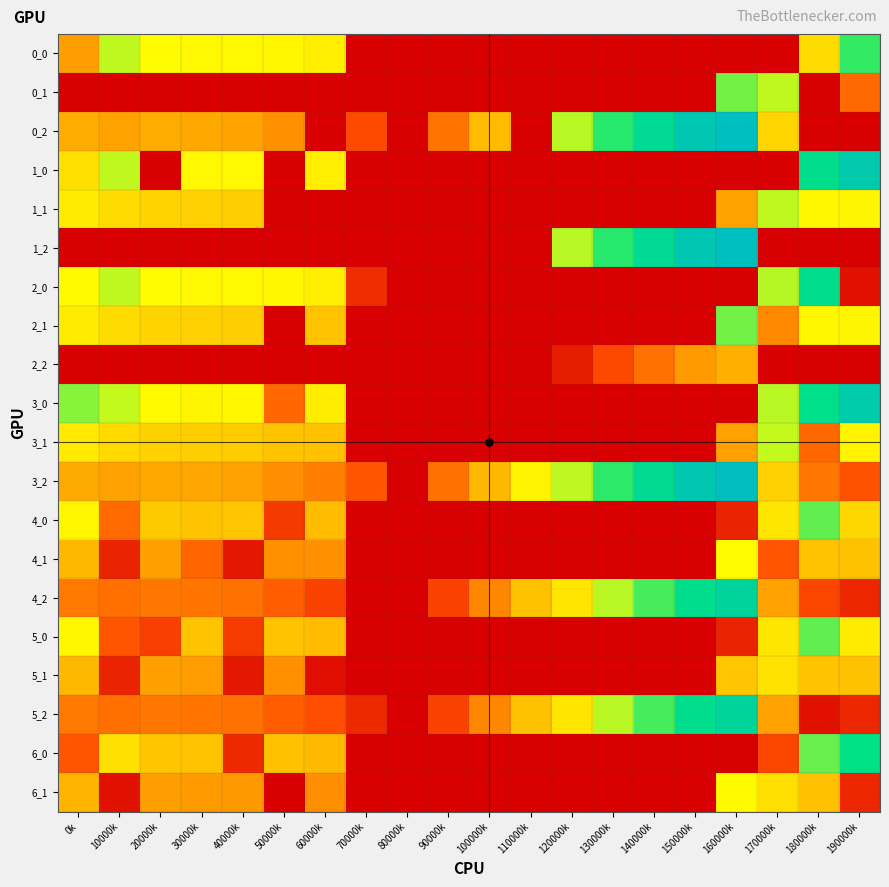

How many distinct data groups are displayed?

20